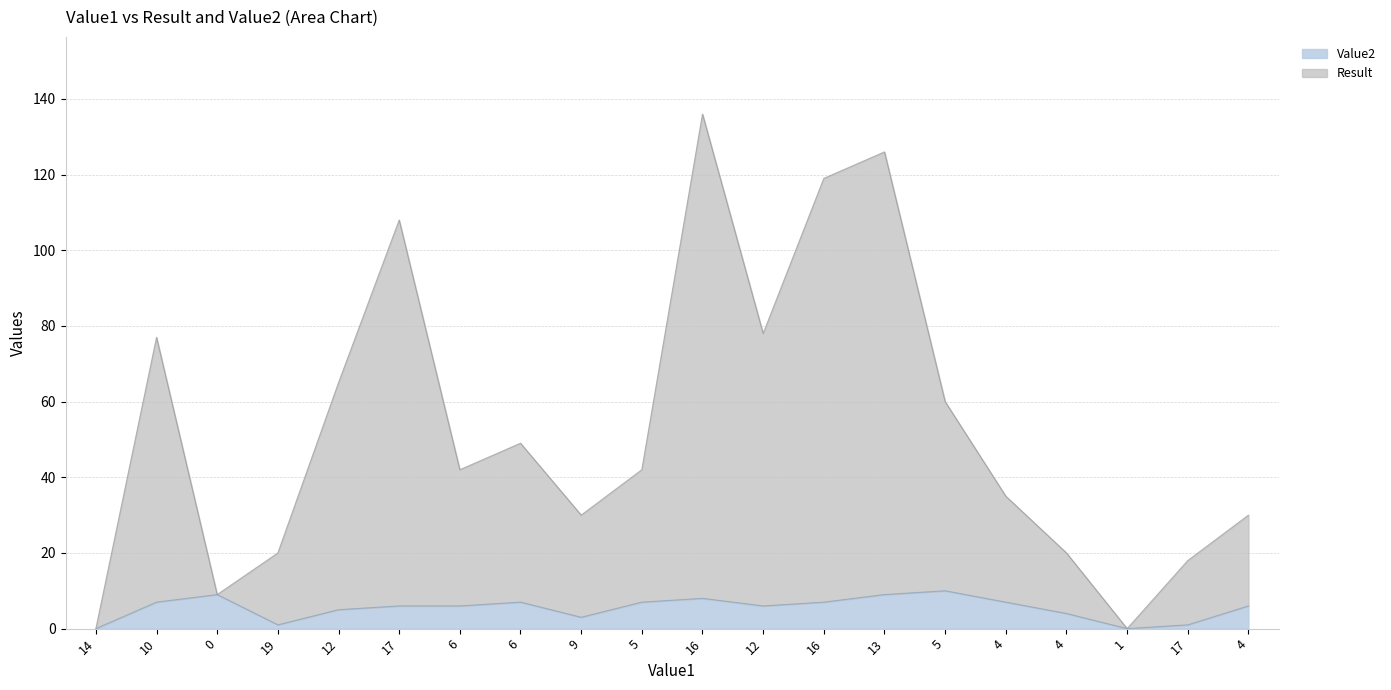

What is the label of the 4th point from the right?

4